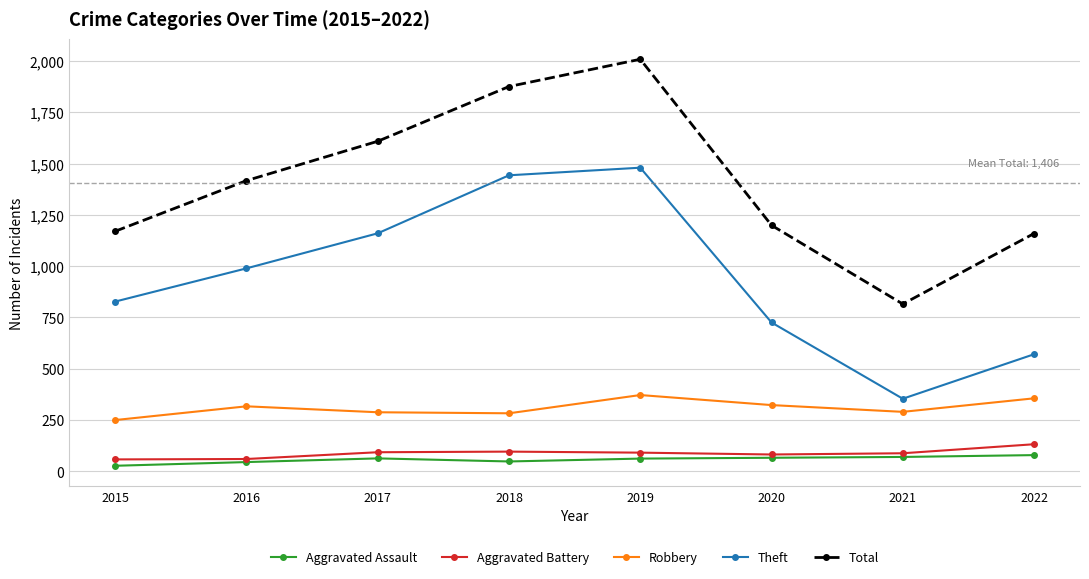

What is the maximum value shown in the chart?

2009